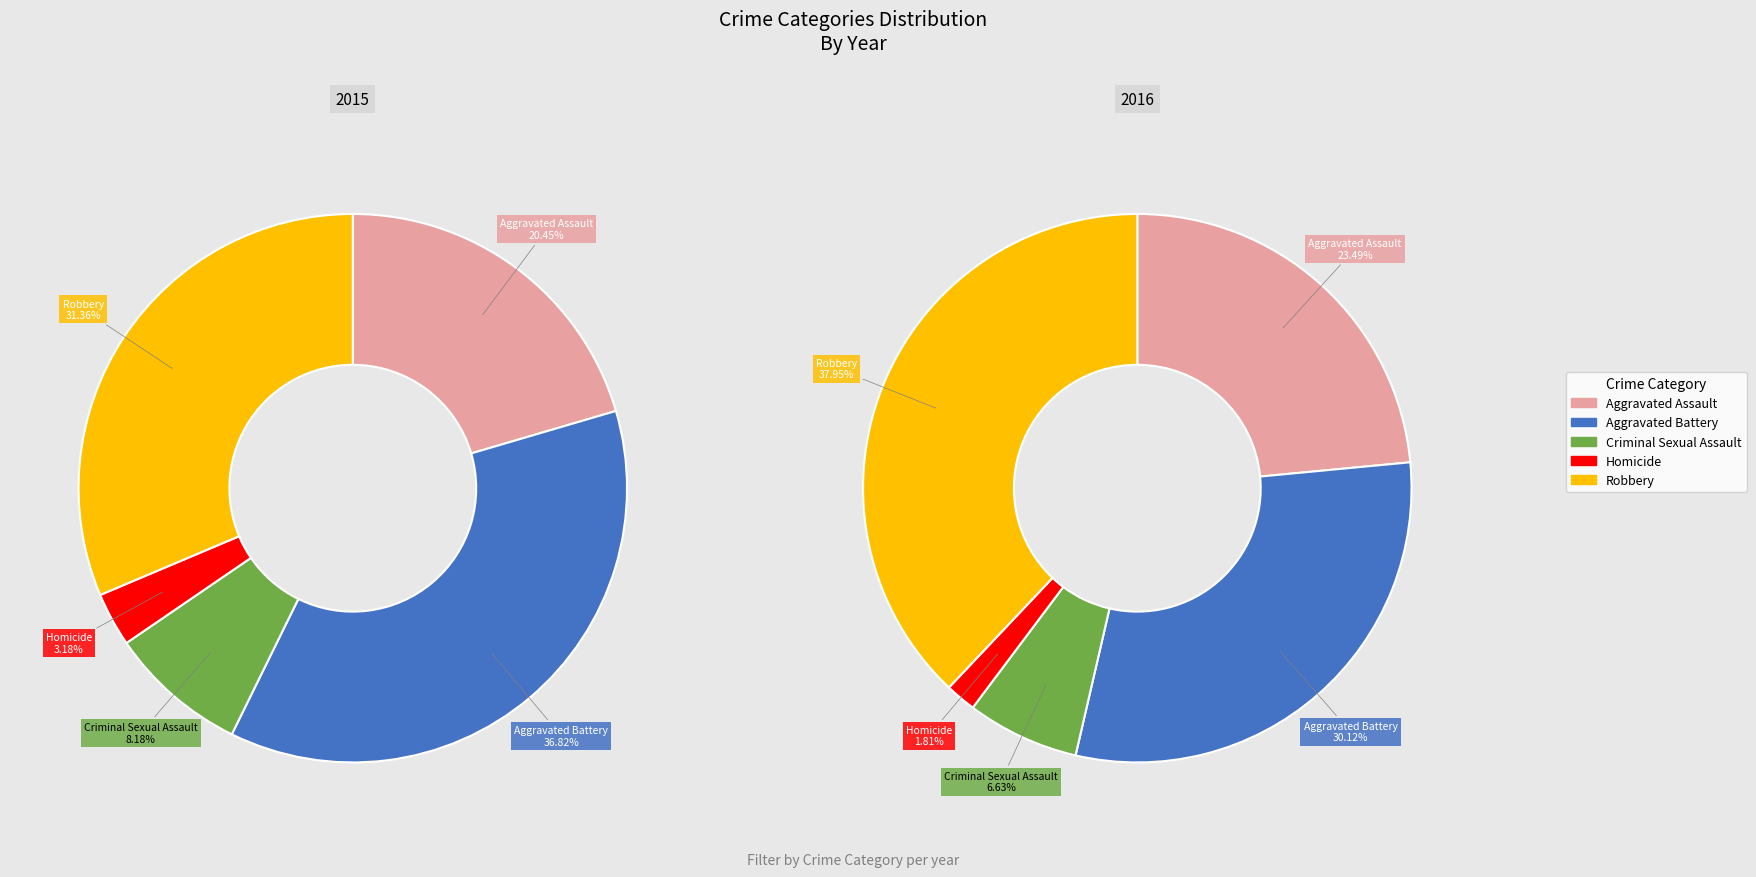

Does Aggravated Battery account for over 50% of the chart?

No